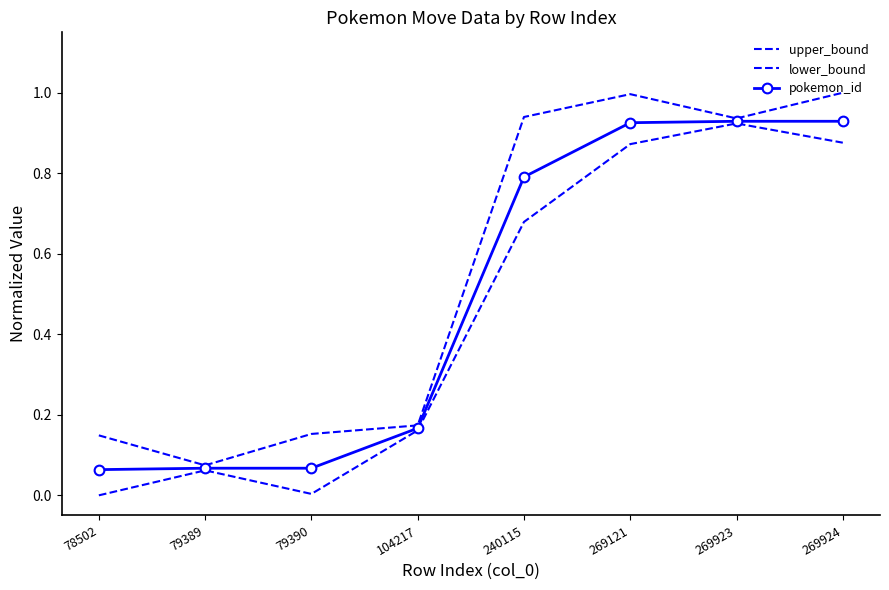

Which category has the lowest value across all series?

78502